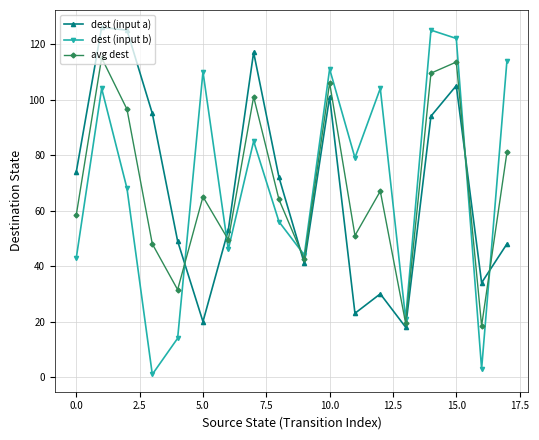

Which series has the largest range (max minus min)?

dest (input b)